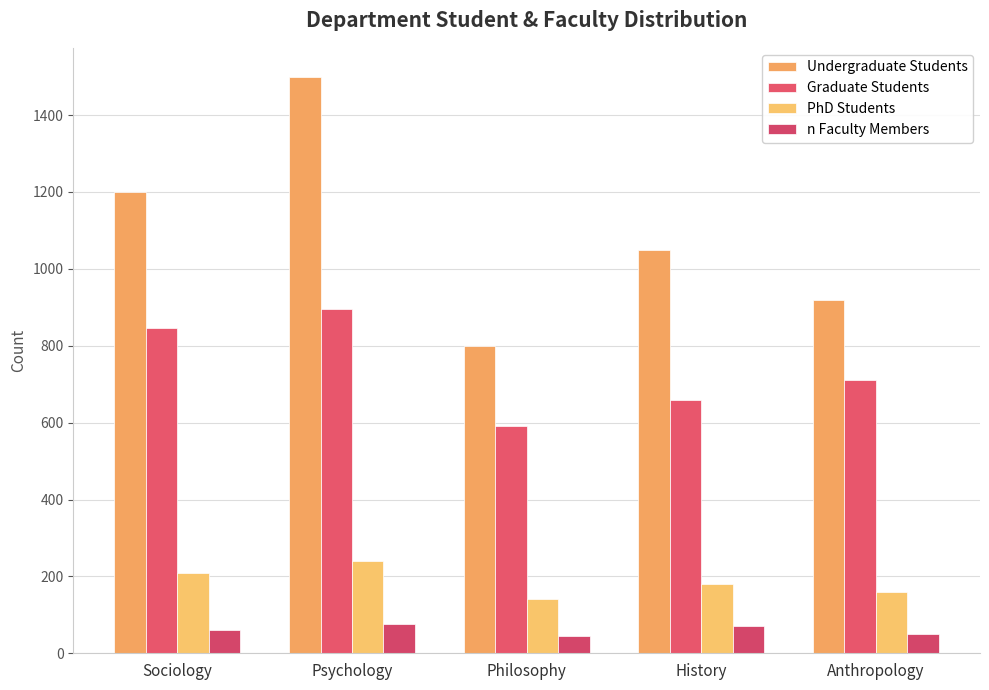

What is the approximate value of n Faculty Members at Sociology, to the nearest 5?

60